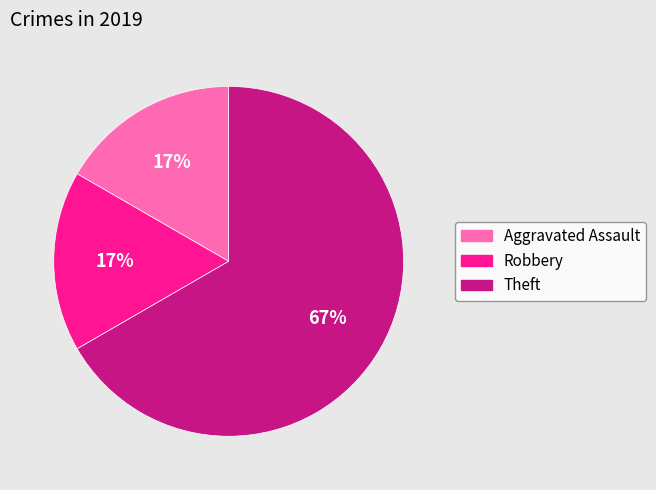

Is the sum of Theft and Robbery greater than half?

Yes